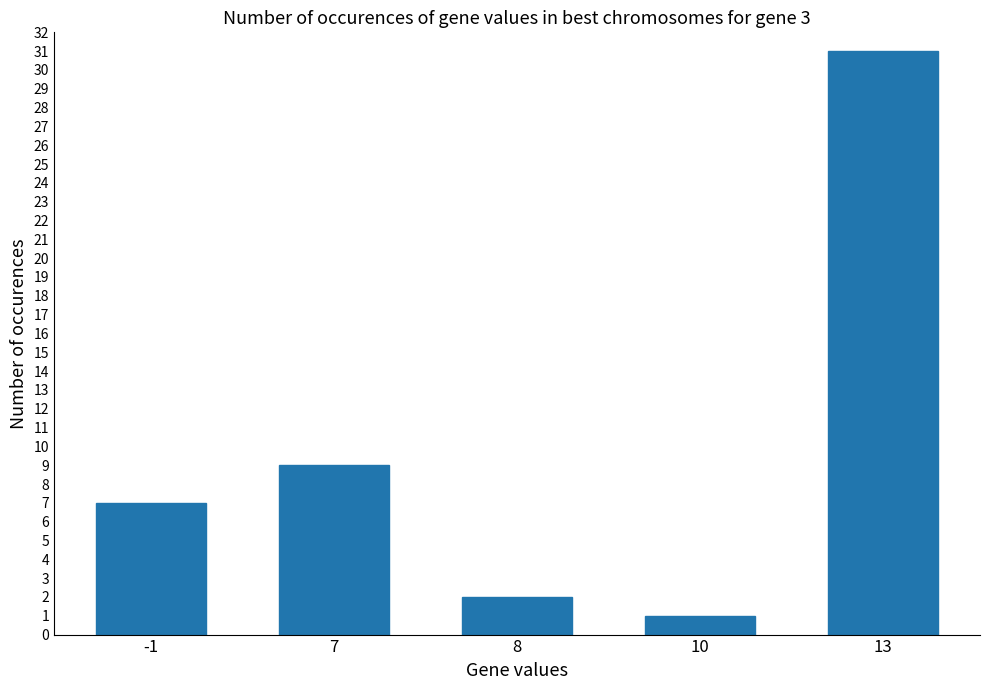

Reading left to right, list all the values displayed in this chart.

-1=7	7=9	8=2	10=1	13=31